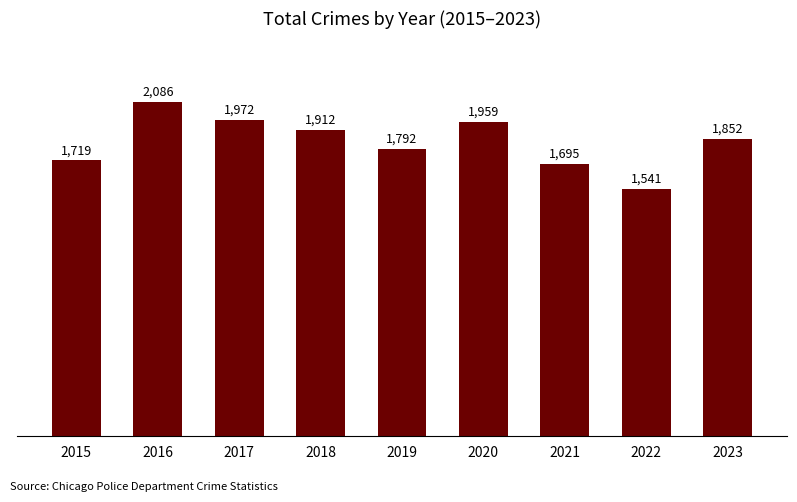

Does the chart contain any negative values?

No